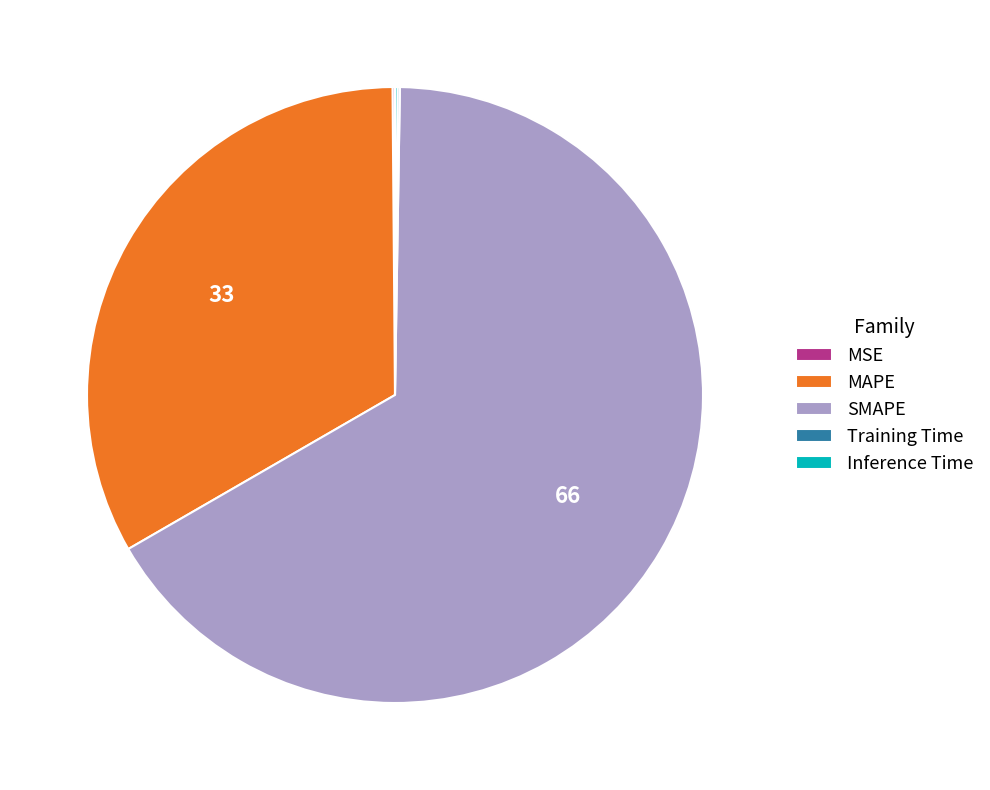

Which slice is the largest?

SMAPE